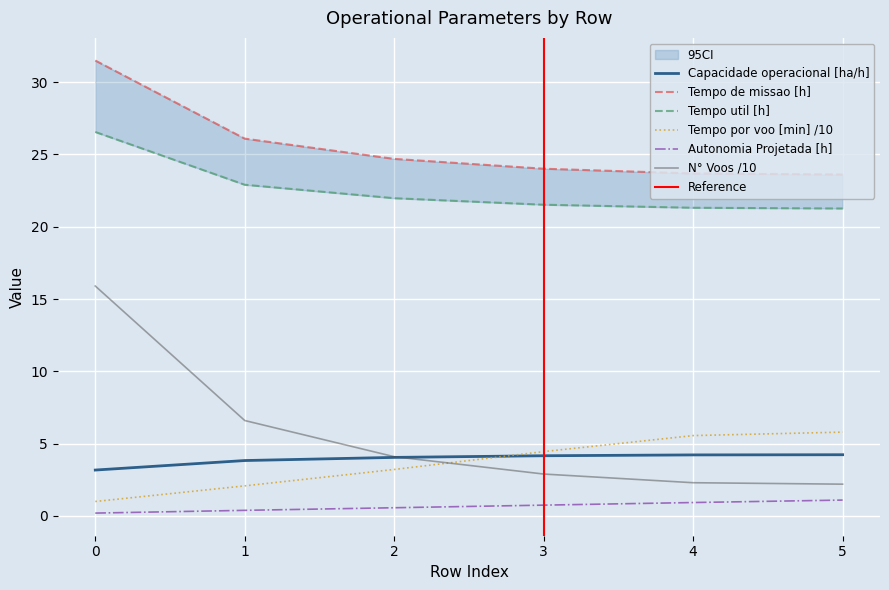

True or false: Capacidade operacional [ha/h] and Tempo por voo [min] cross at least once.

True